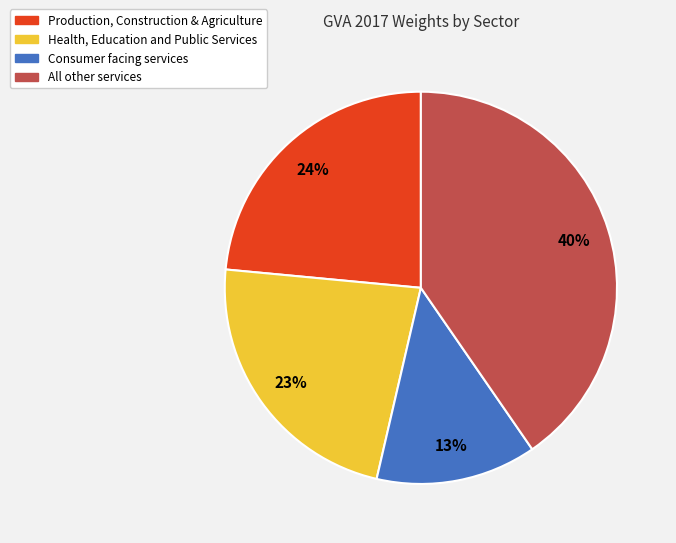

To the nearest percent, what is the difference between the largest and smallest slice percentages?

27%